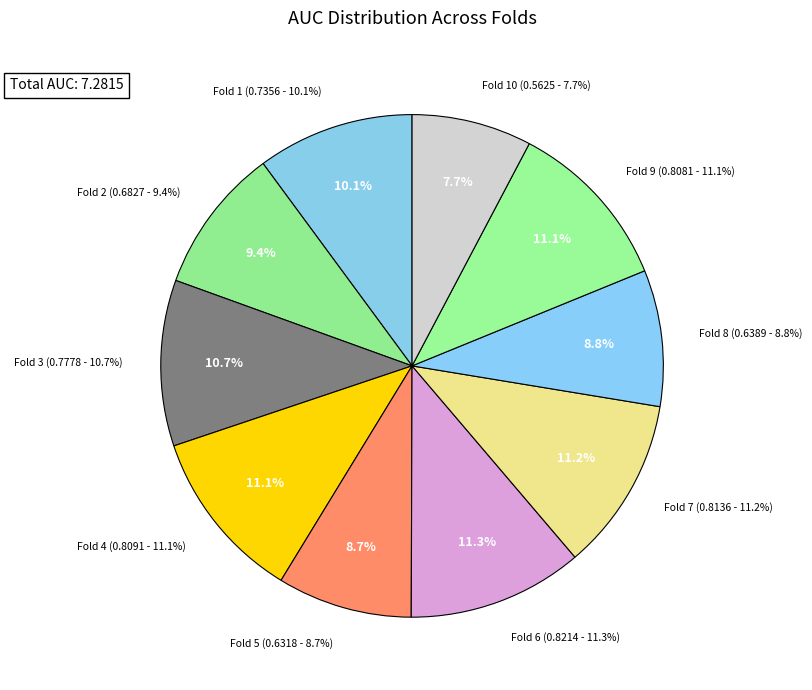

To the nearest percent, what portion does Fold 4 represent?

11%